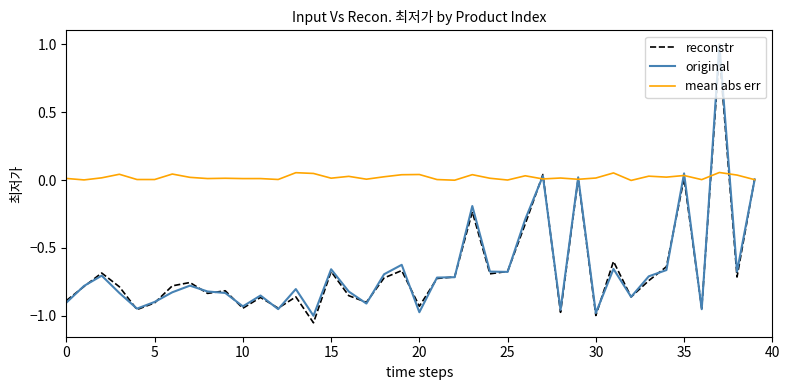

Which series has the widest spread of values?

original